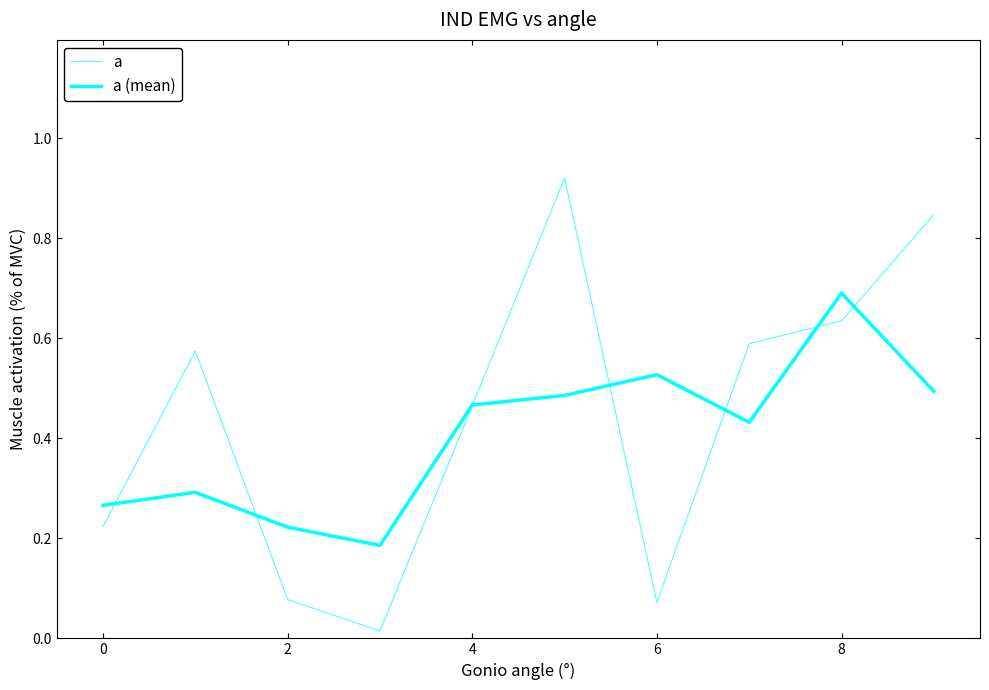

Is this an area chart (filled region under the line)?

No